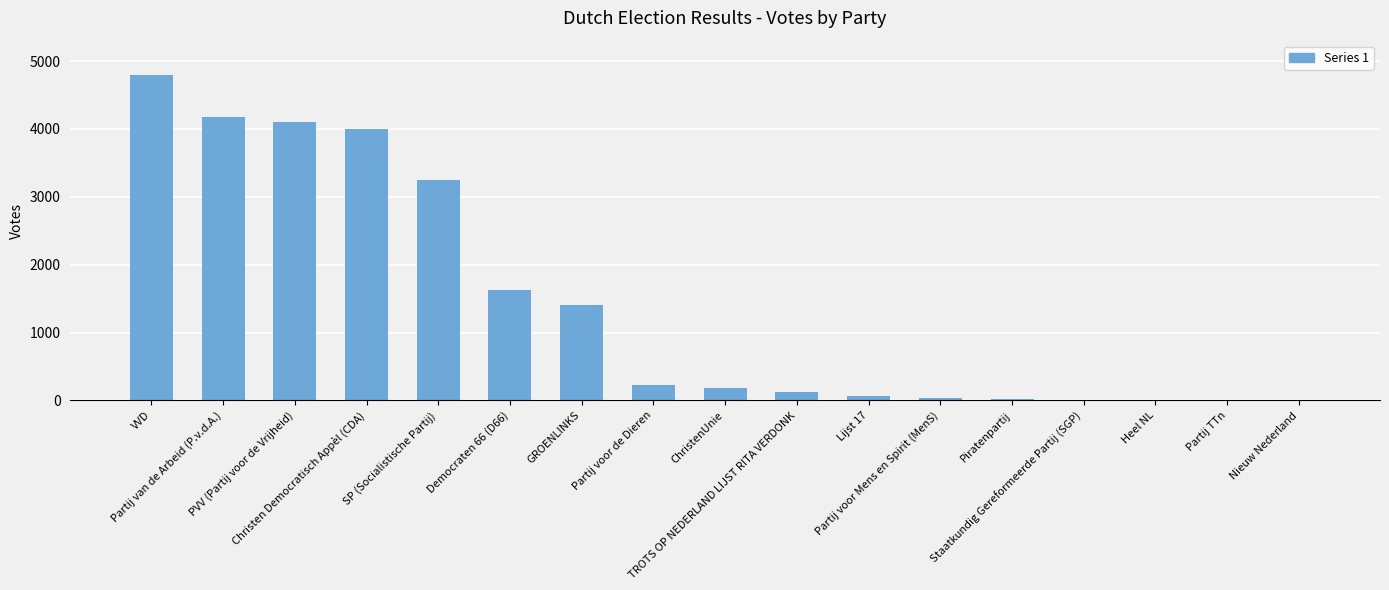

At which label is the value closest to 2401?

Democraten 66 (D66)